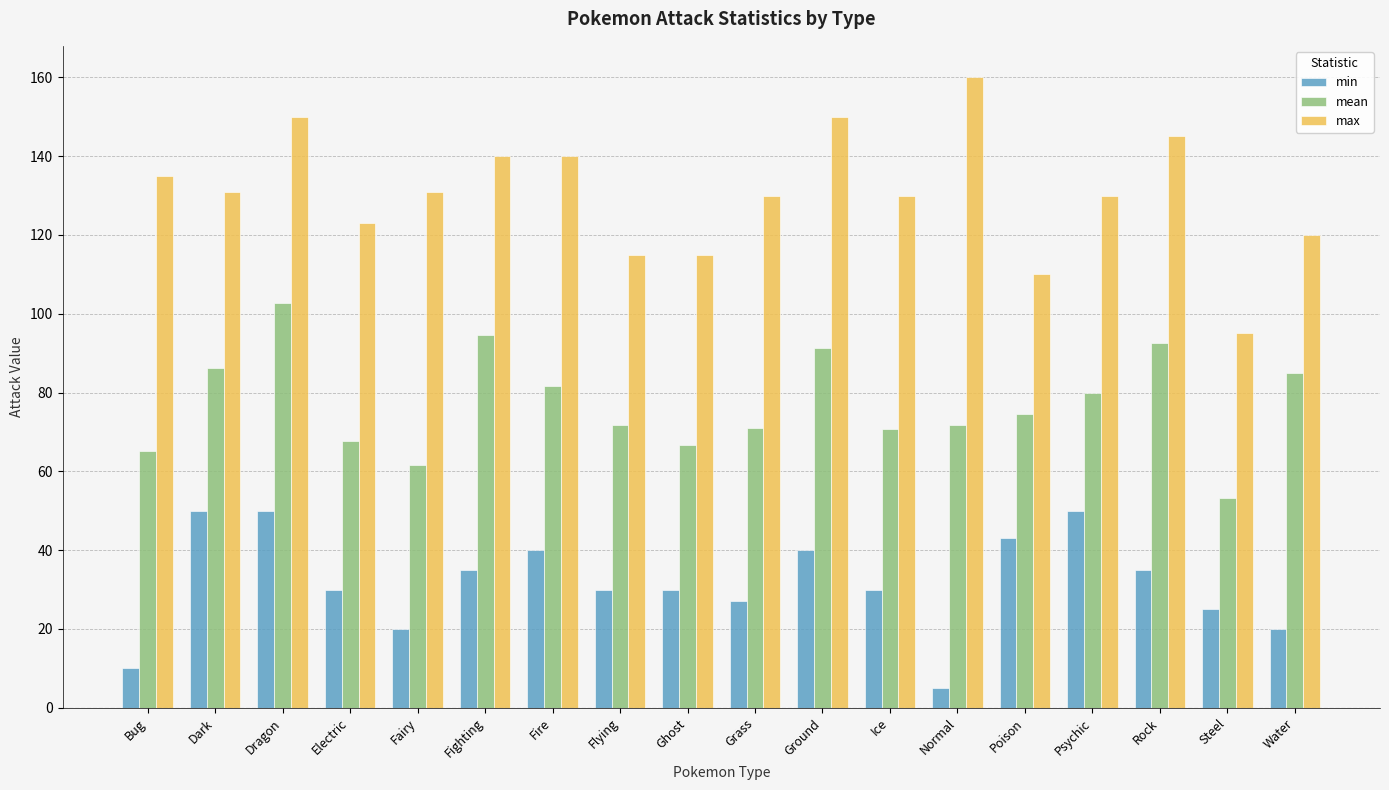

Rank the series by their maximum value, from highest to lowest.

max, mean, min